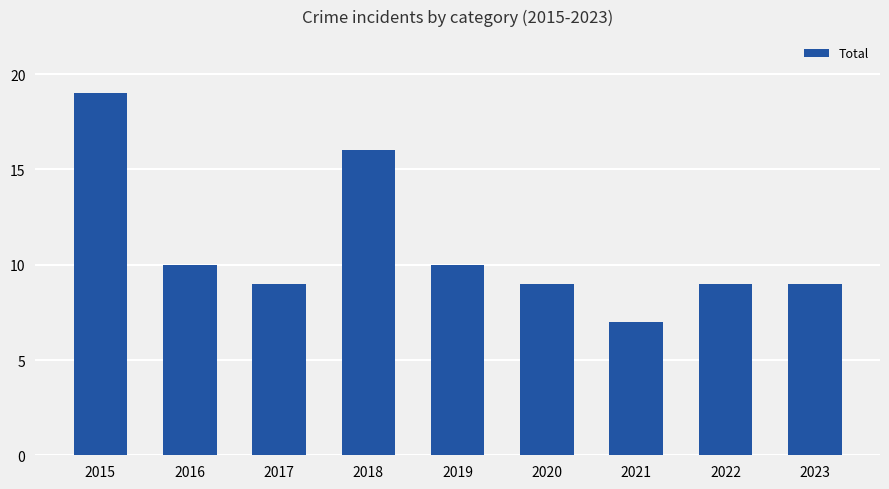

What is the minimum value shown in the chart?

7